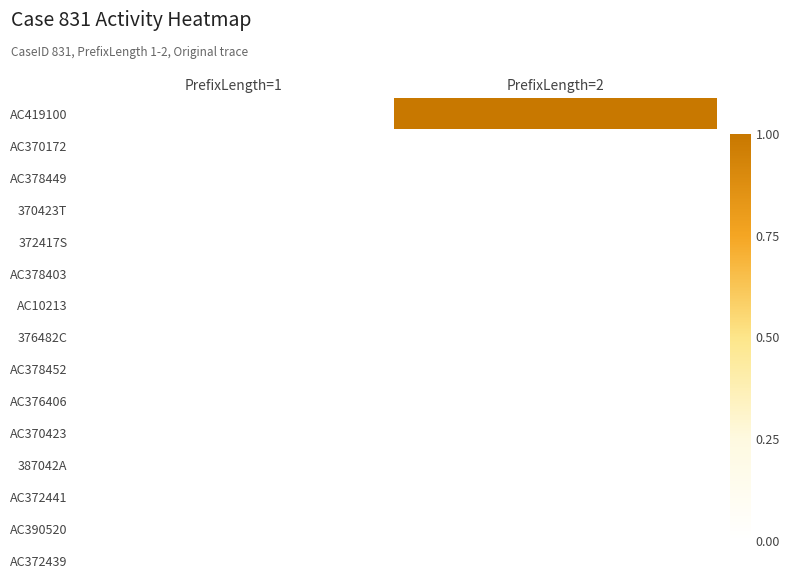

Reading left to right, list all the values displayed in this chart.

AC419100: PrefixLength=1=0	PrefixLength=2=1
AC370172: PrefixLength=1=0	PrefixLength=2=0
AC378449: PrefixLength=1=0	PrefixLength=2=0
370423T: PrefixLength=1=0	PrefixLength=2=0
372417S: PrefixLength=1=0	PrefixLength=2=0
AC378403: PrefixLength=1=0	PrefixLength=2=0
AC10213: PrefixLength=1=0	PrefixLength=2=0
376482C: PrefixLength=1=0	PrefixLength=2=0
AC378452: PrefixLength=1=0	PrefixLength=2=0
AC376406: PrefixLength=1=0	PrefixLength=2=0
AC370423: PrefixLength=1=0	PrefixLength=2=0
387042A: PrefixLength=1=0	PrefixLength=2=0
AC372441: PrefixLength=1=0	PrefixLength=2=0
AC390520: PrefixLength=1=0	PrefixLength=2=0
AC372439: PrefixLength=1=0	PrefixLength=2=0